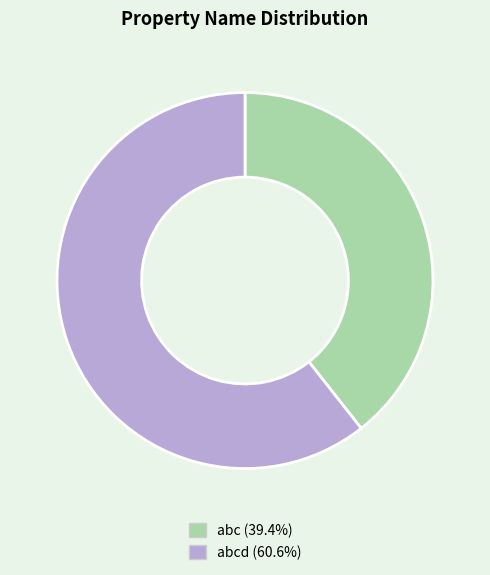

How many segments does this pie chart have?

2